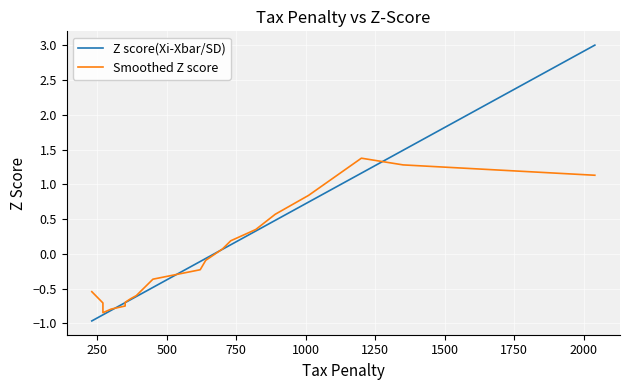

What is the maximum value shown in the chart?

3.0